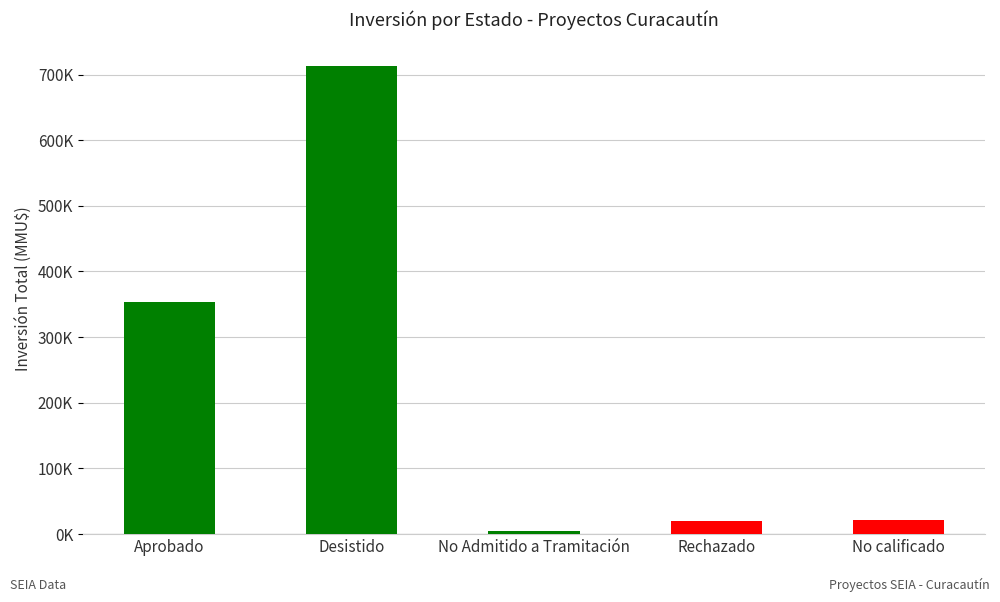

What is the ratio of the value at Aprobado to the value at Rechazado?

17.4